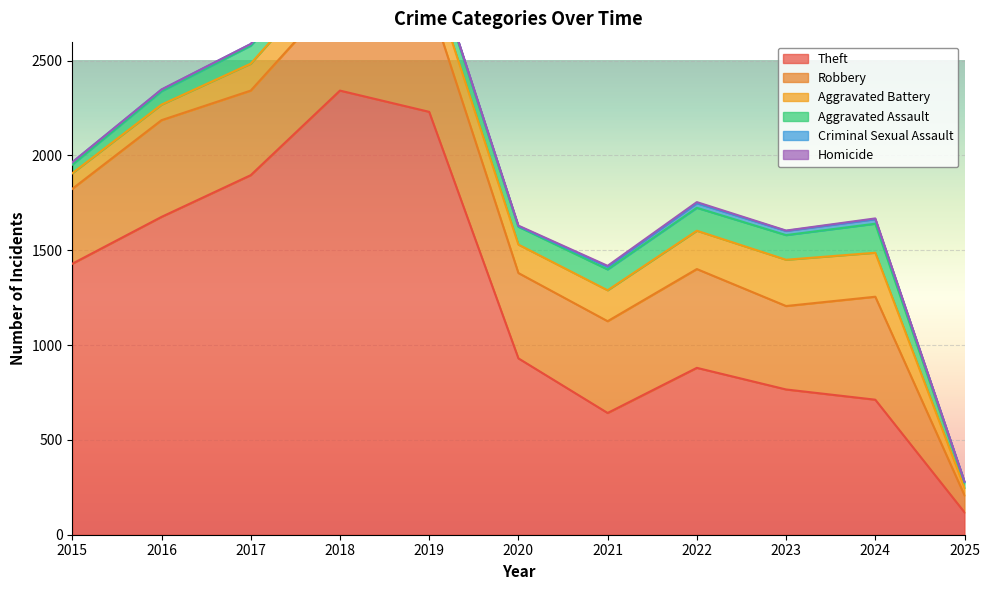

How many values in the Theft series are below 930?

5